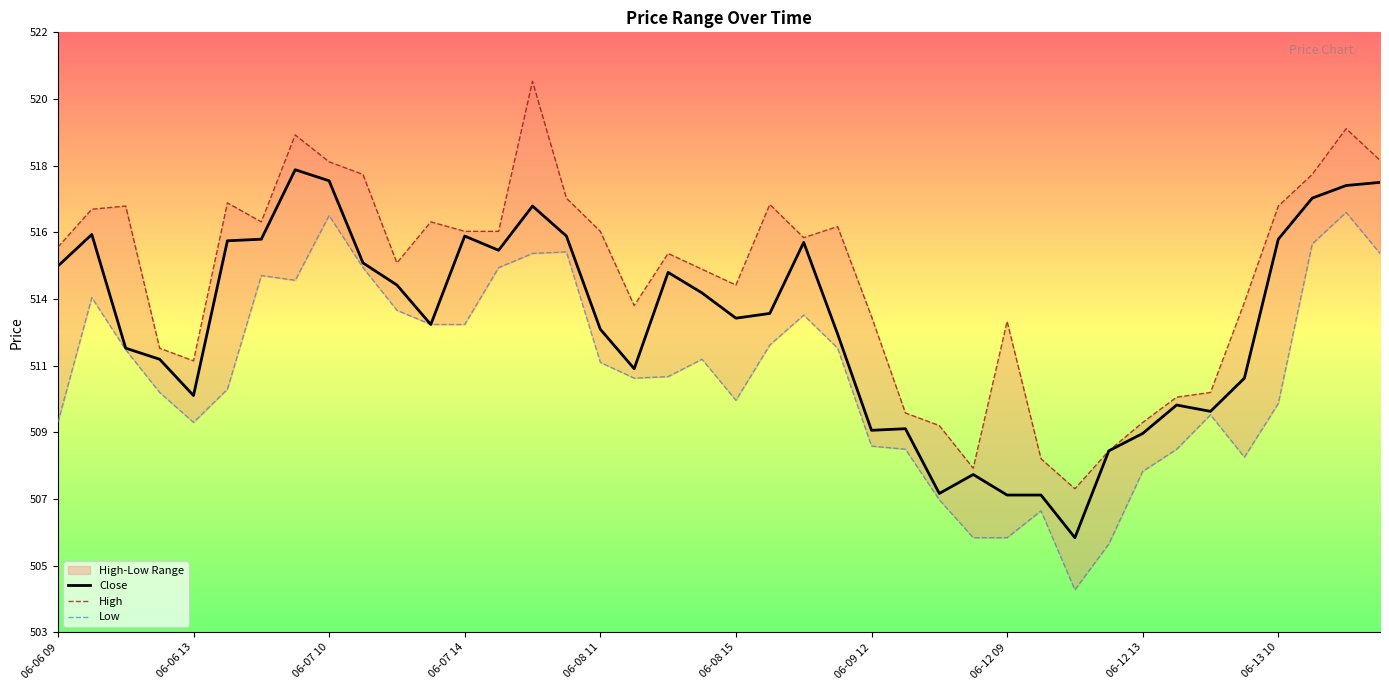

Rank the series by their maximum value, from highest to lowest.

High, Close, Low